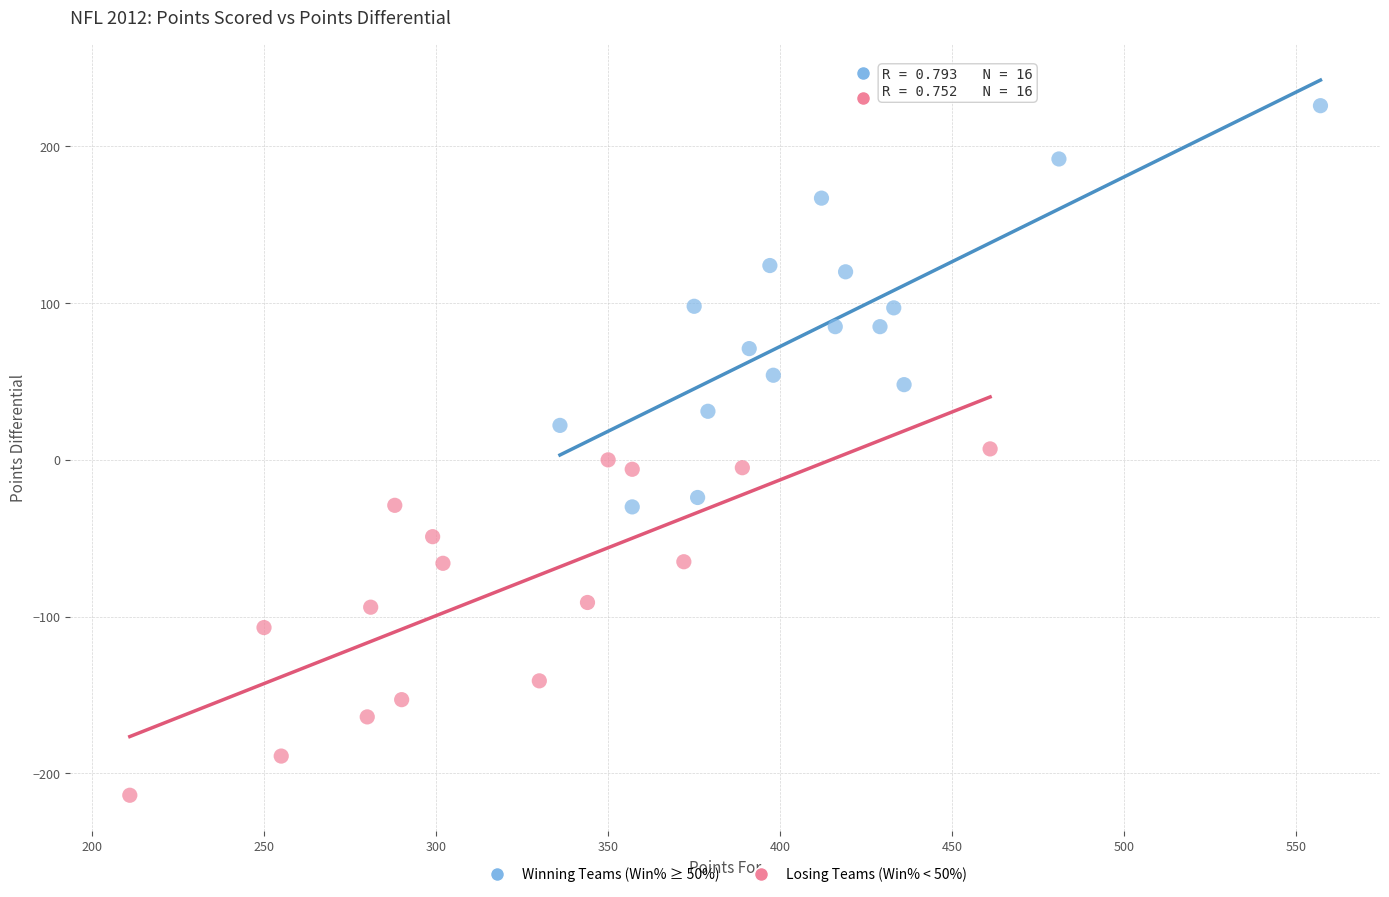

Which series reaches the minimum Y coordinate?

Losing Teams (Win% < 50%)